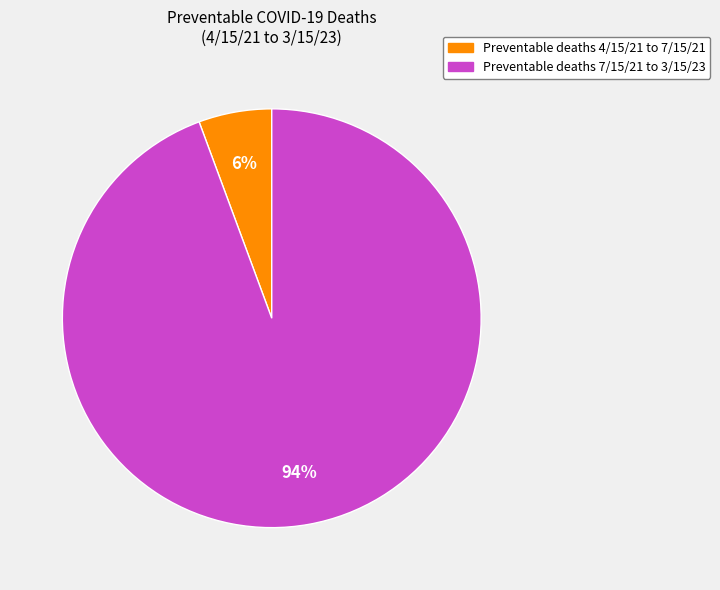

Which slice is the largest?

Preventable deaths 7/15/21 to 3/15/23